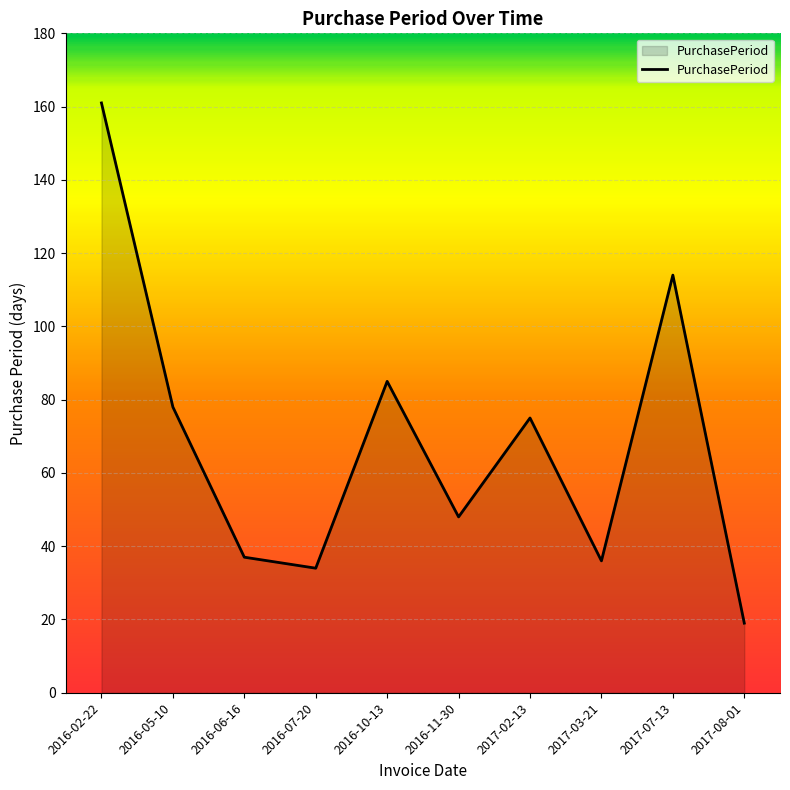

At which category does the chart reach its minimum across all series?

2017-08-01